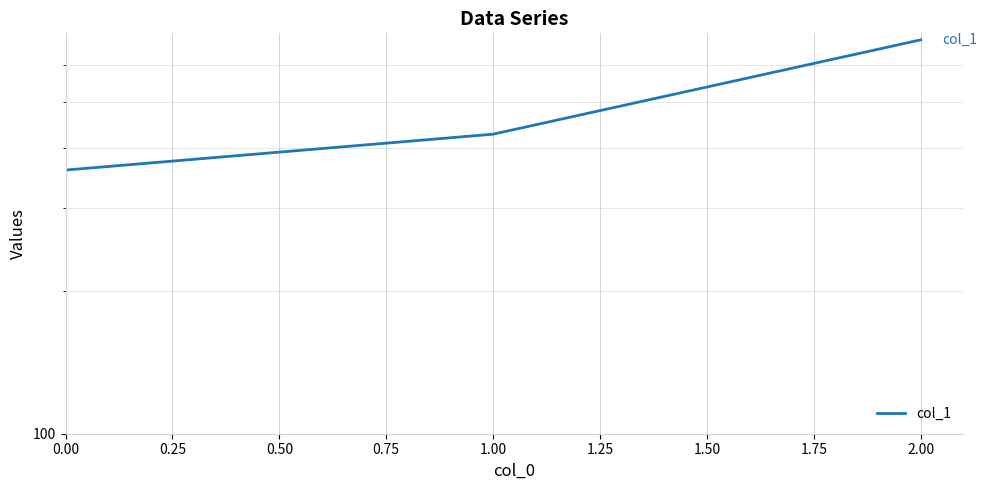

The chart shows a value of 677.8 at 2.00. True or false?

True